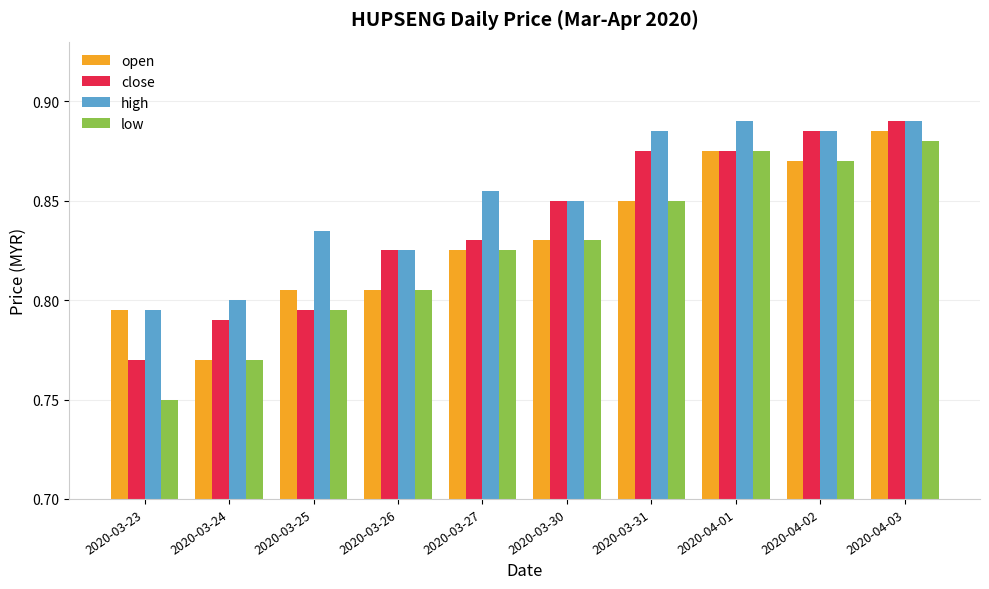

Which series has the largest total across all categories?

high